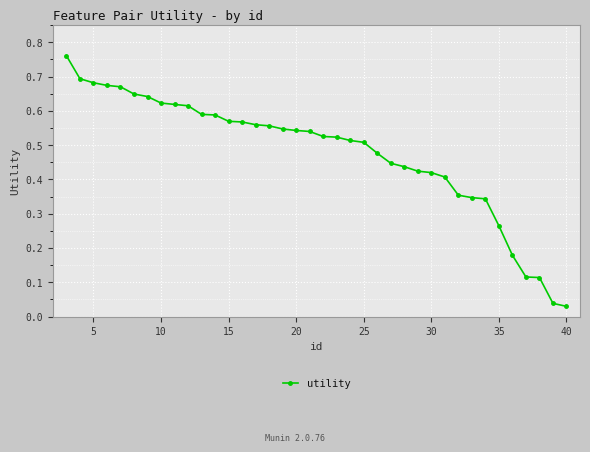

How many categories are shown in the chart?

38